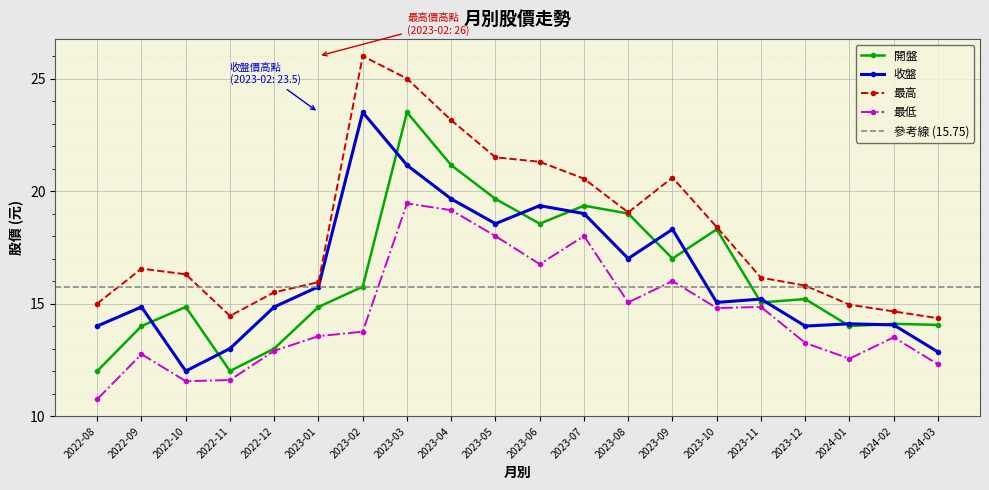

The value of 開盤 at 2023-05 is 28.2. True or false?

False